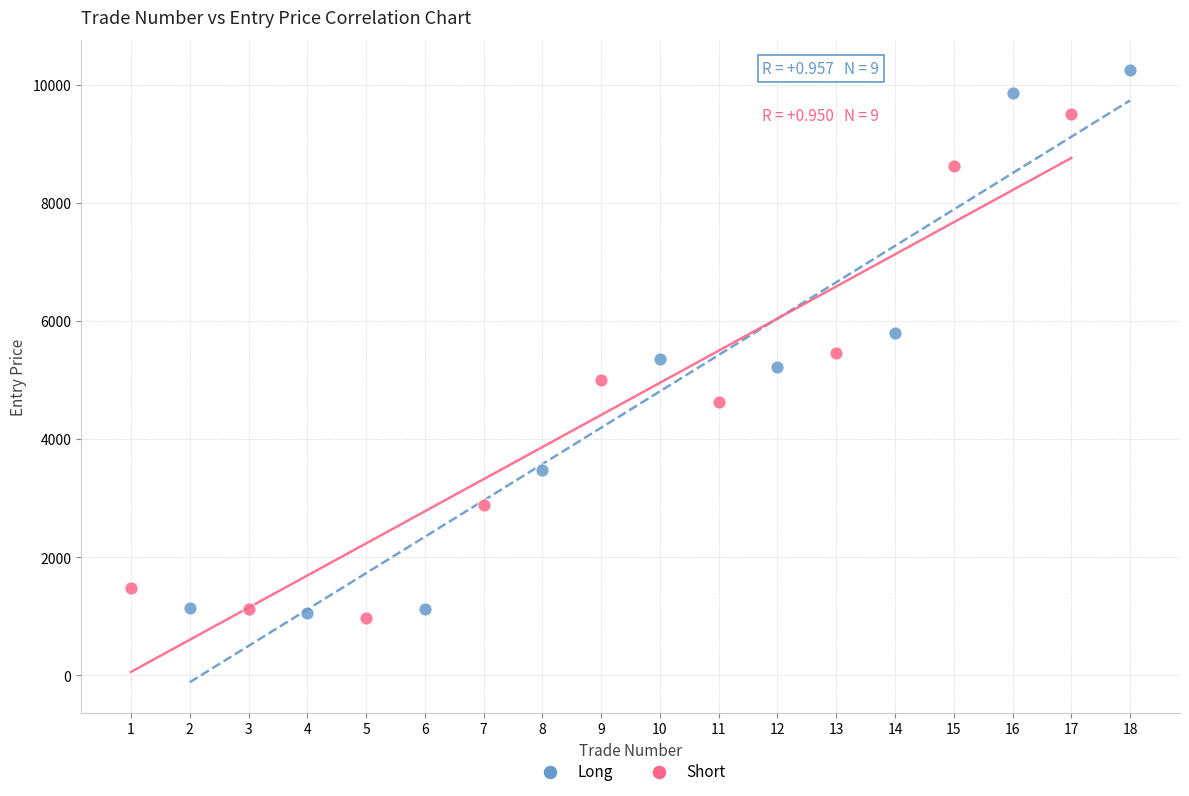

Which series reaches the maximum Y coordinate?

Long